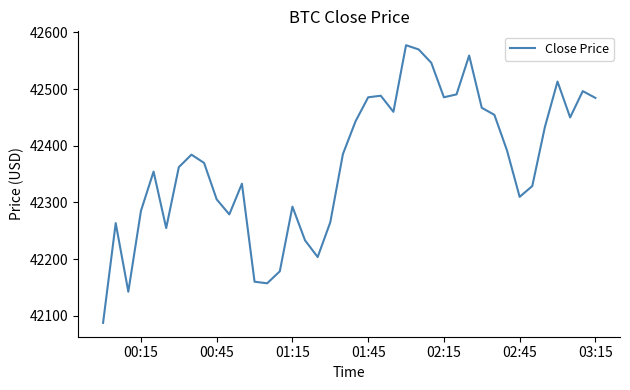

What is the maximum value shown in the chart?

42577.5